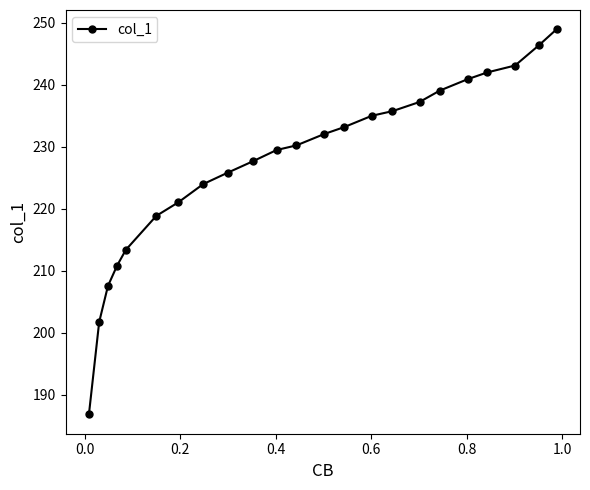

What is the value of the 12th point from the left?

230.2